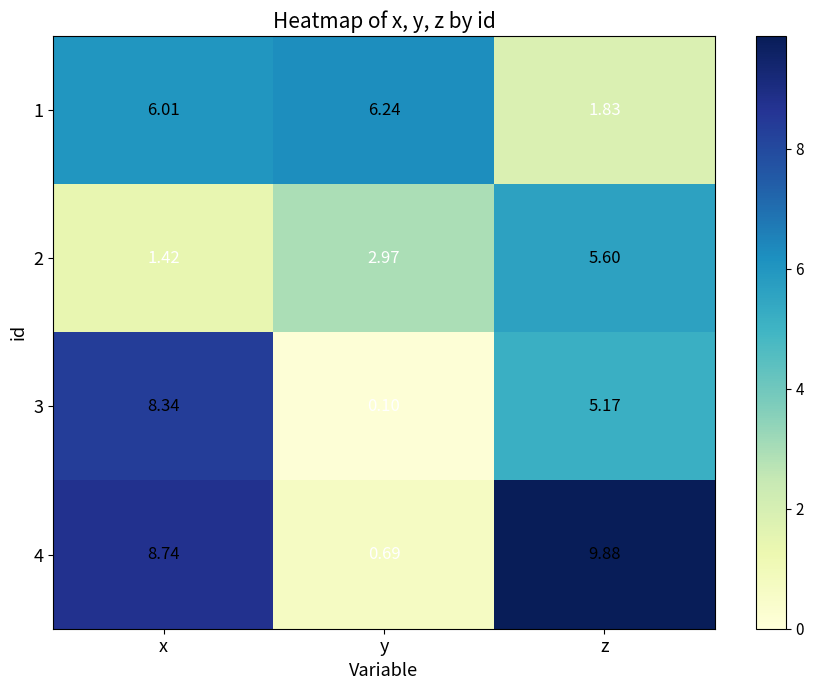

Which category has the highest value in the 3 series?

x